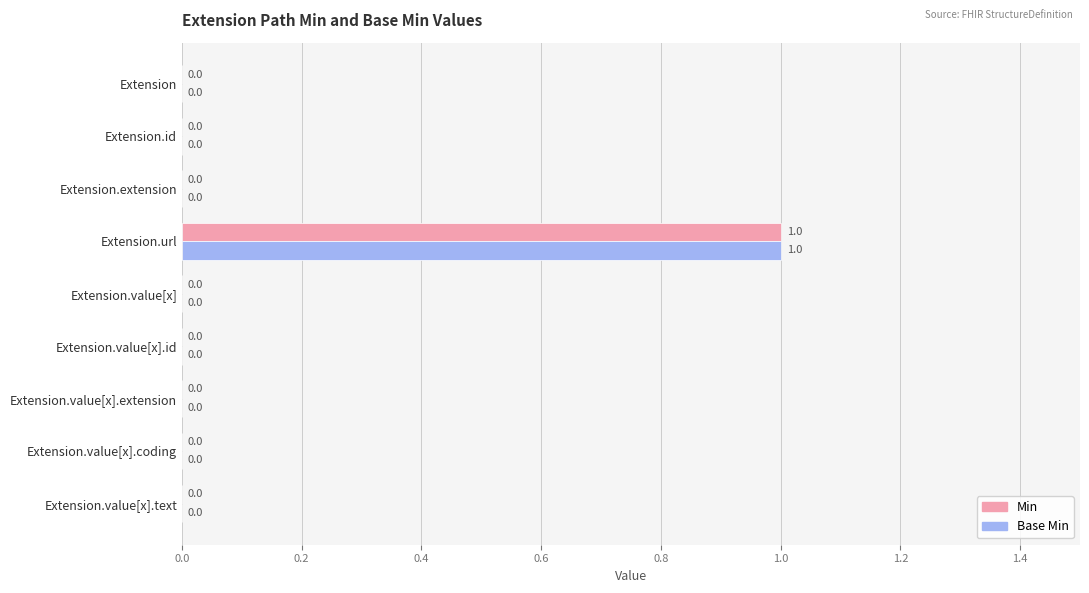

How many Base Min values are between 0 and 1?

9